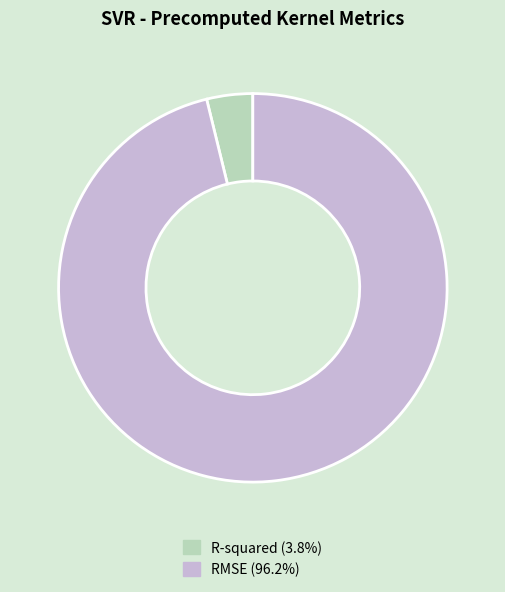

Combined, do RMSE and R-squared account for over 50%?

Yes